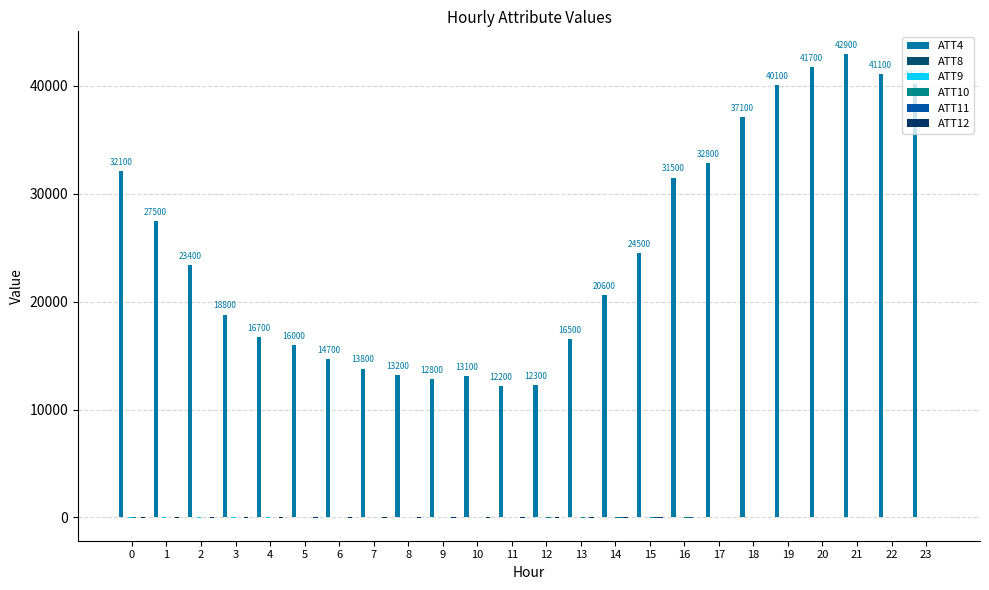

What is the total value across all series at 4?

16697.1